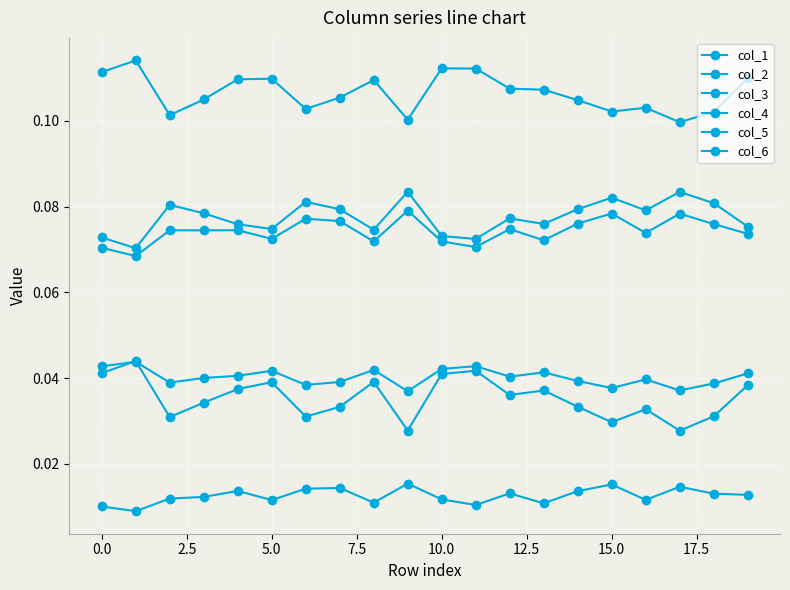

Count the number of categories in the chart.

20